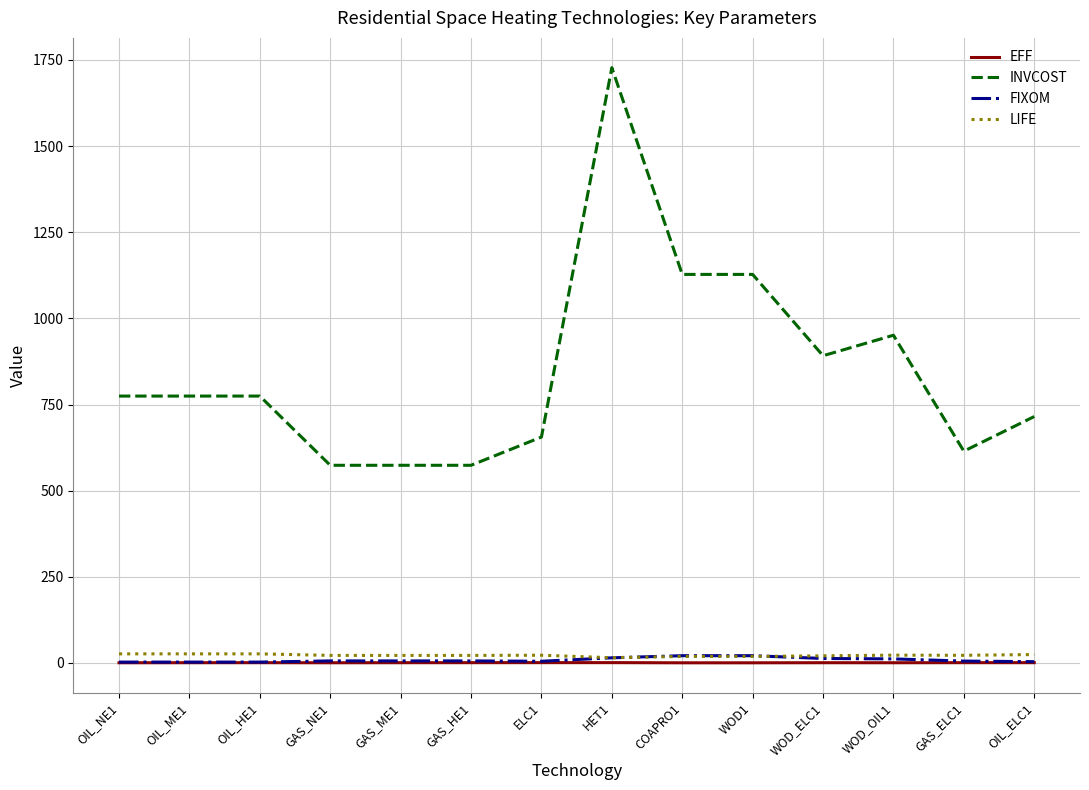

True or false: EFF and INVCOST cross at least once.

False